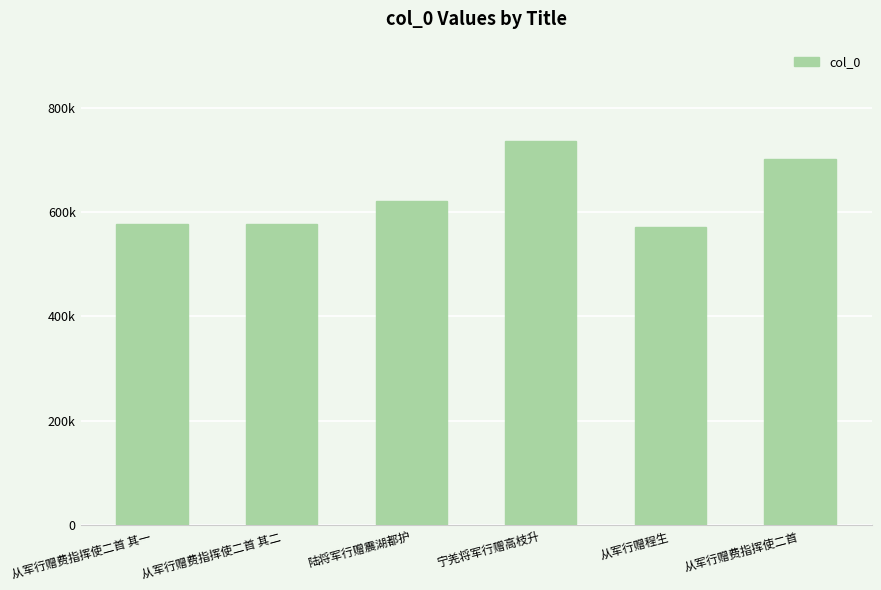

What is the value of the 6th bar from the left?

701685